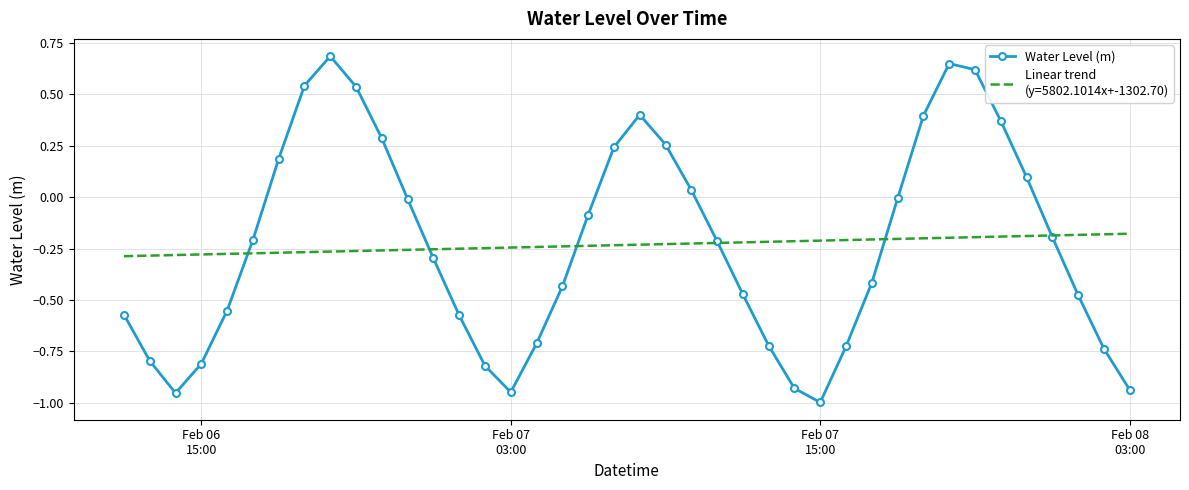

What is the maximum value shown in the chart?

0.7